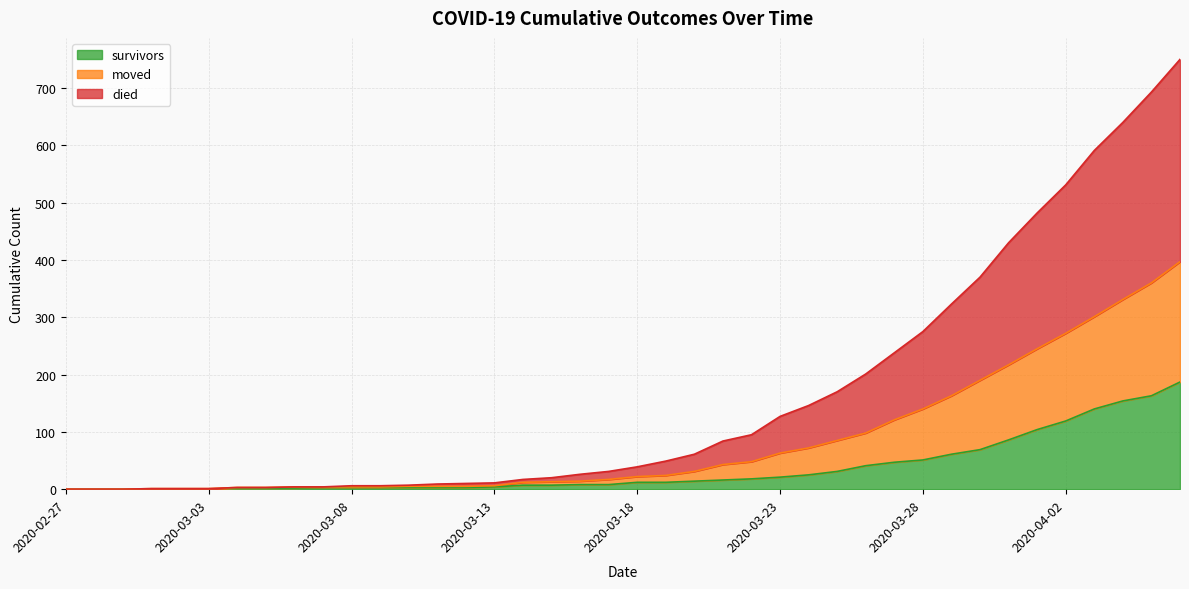

How many data points in survivors are above 12?

18